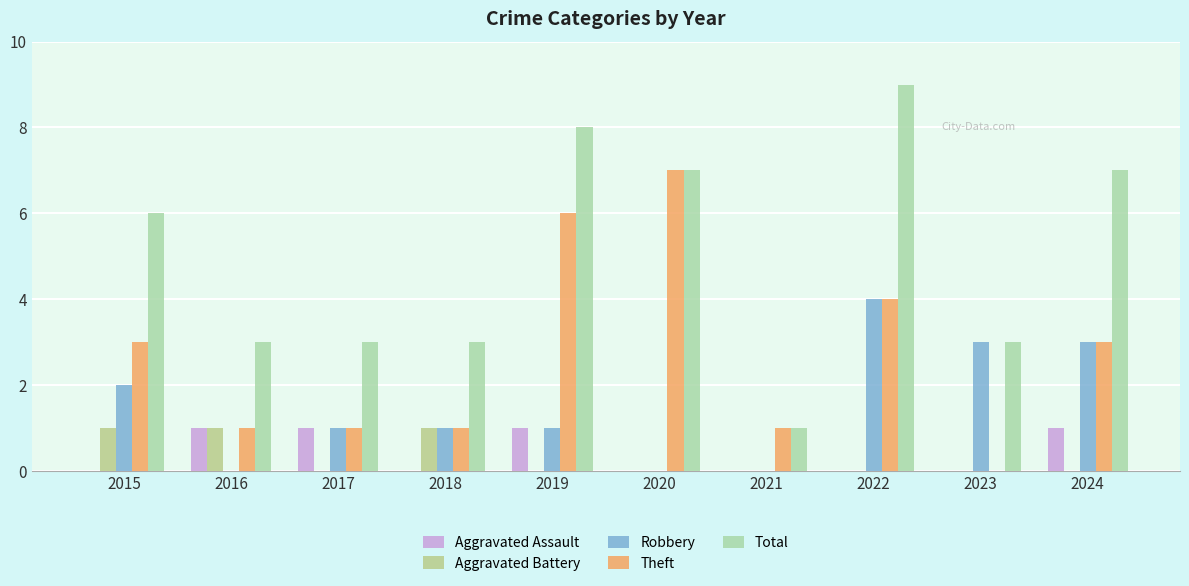

At which label does Total reach its peak?

2022